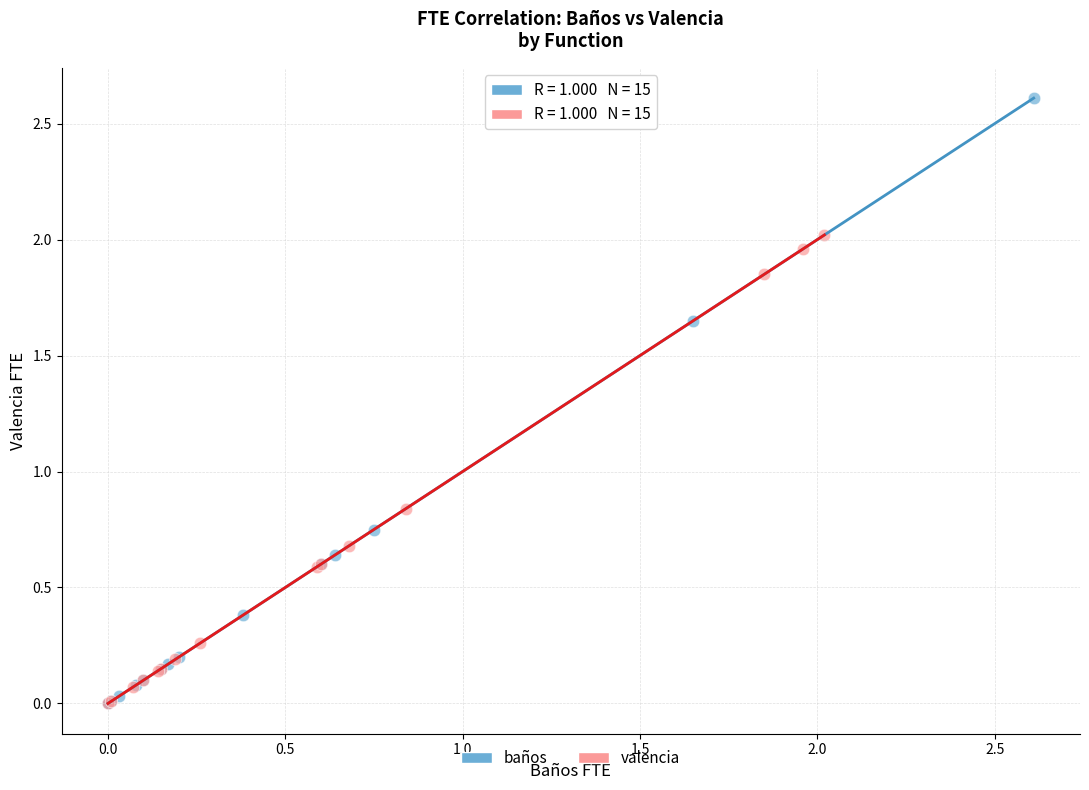

Which series has the widest spread of Y values?

baños